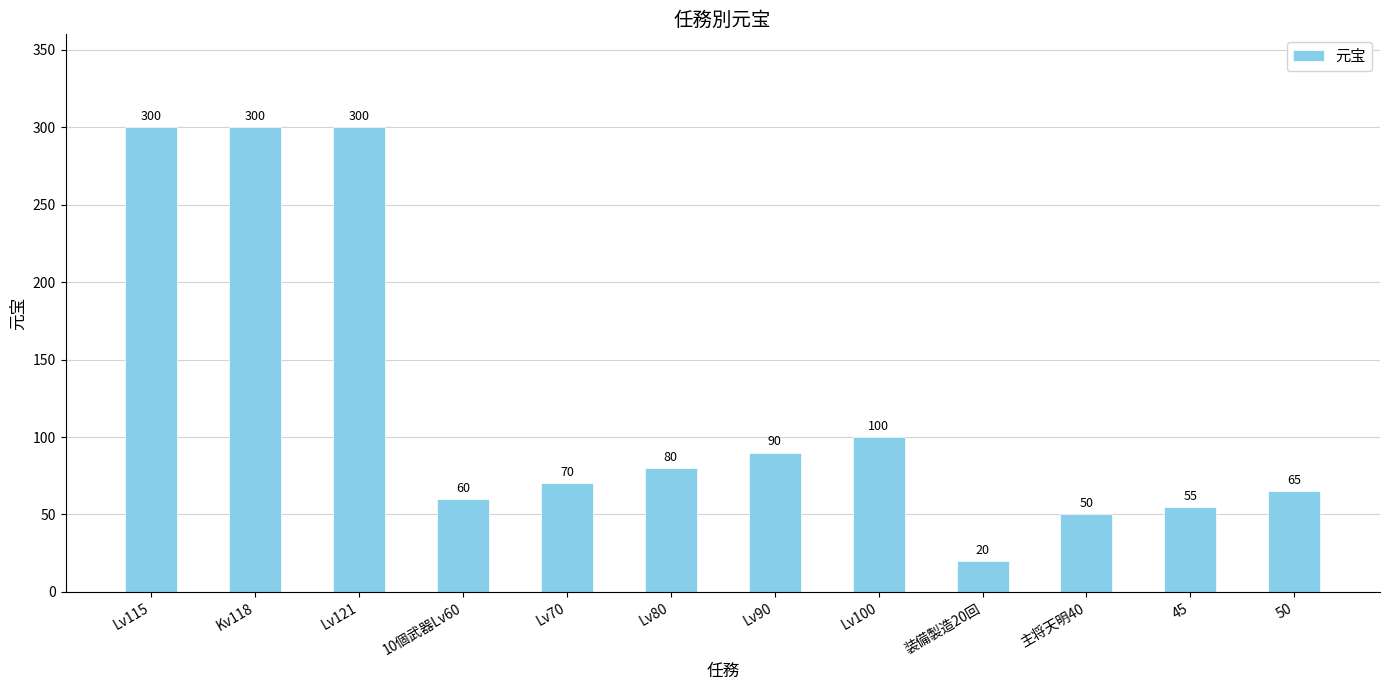

What is the sum of the values at Lv115 and Lv90?

390